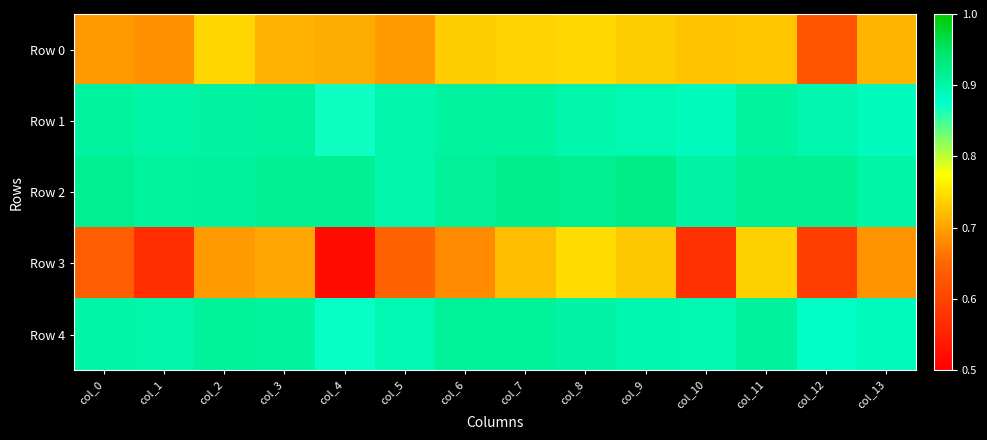

What is the total value across all series at col_3?

4.1